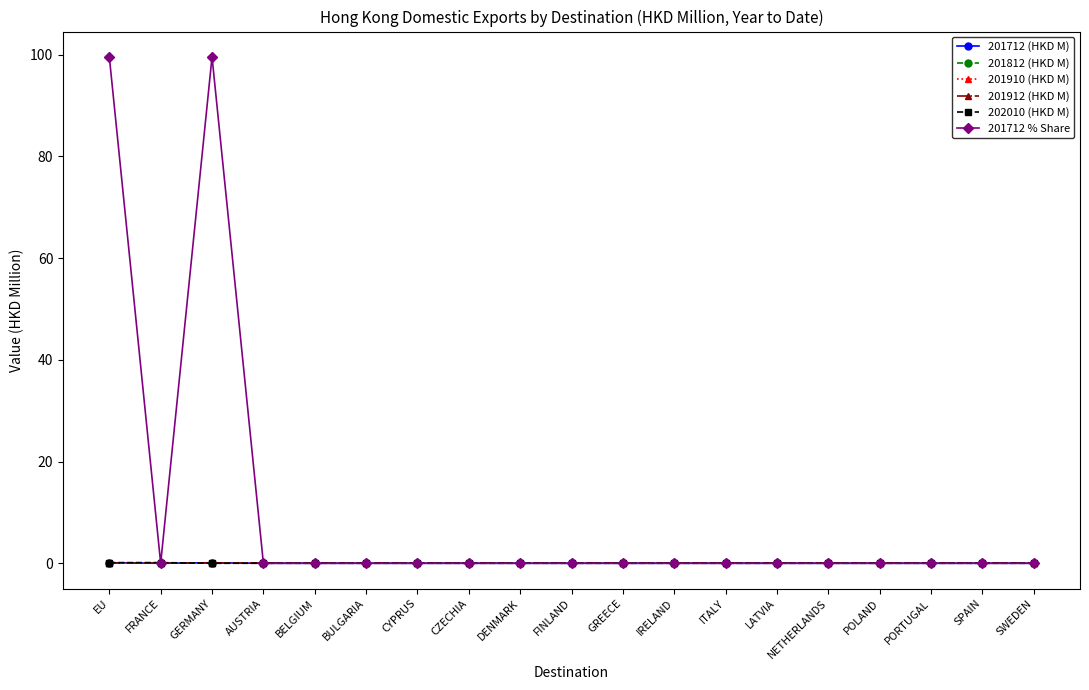

Between DENMARK and LATVIA, which series saw the biggest shift?

201712 (HKD M)